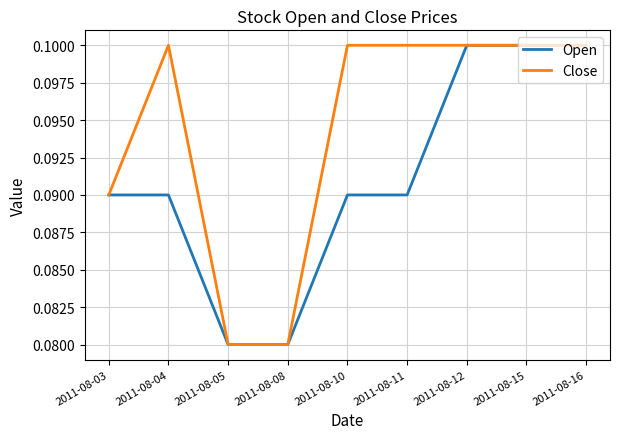

At 2011-08-04, list the series in order from largest to smallest.

Close, Open